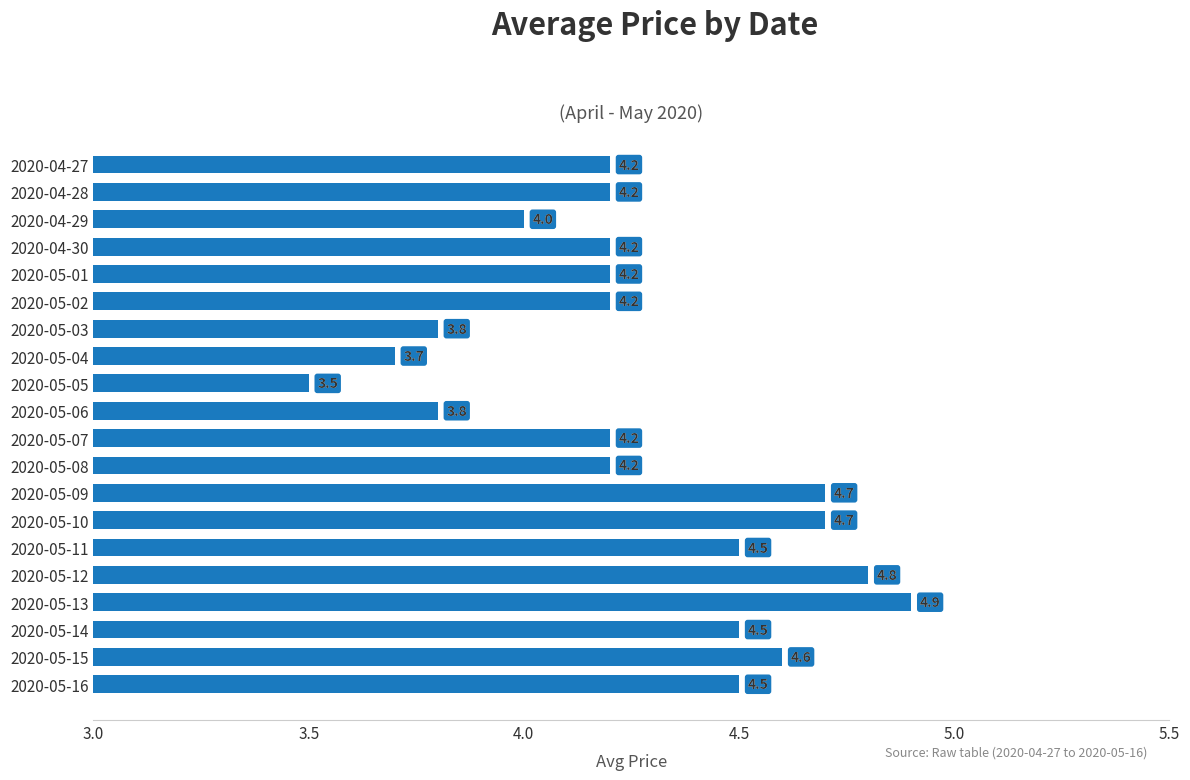

Is it true that the value at 2020-05-12 is 4.8?

True